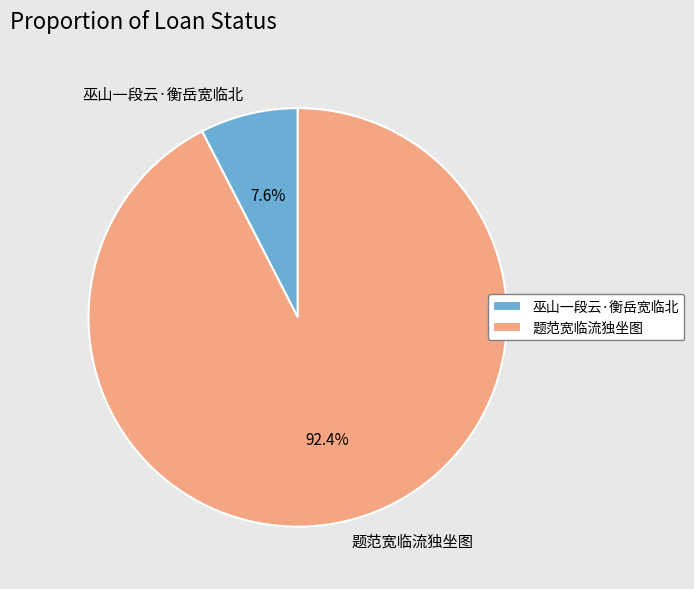

Rank the categories by value from highest to lowest.

题范宽临流独坐图, 巫山一段云·衡岳宽临北